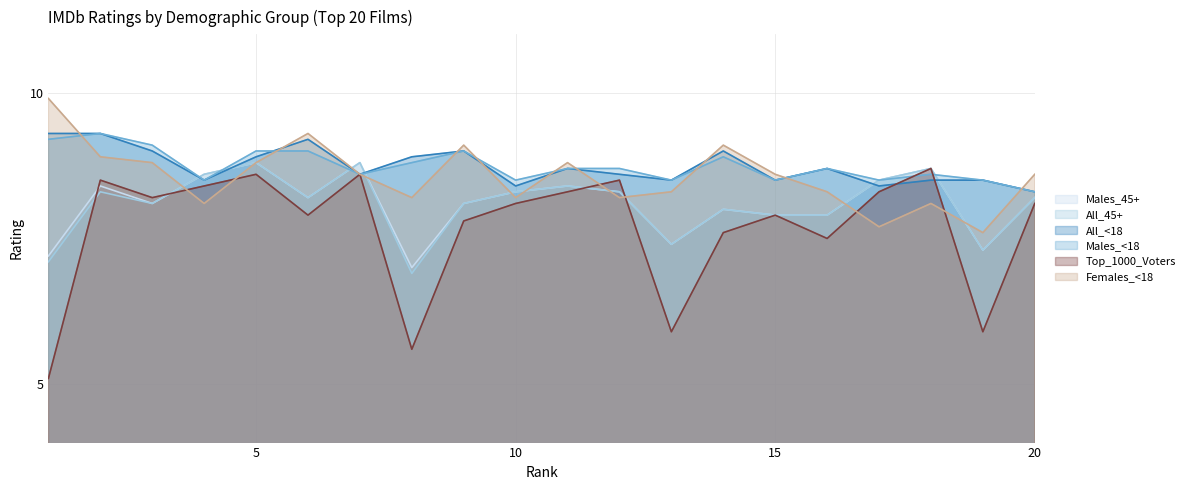

How many distinct data groups are displayed?

6